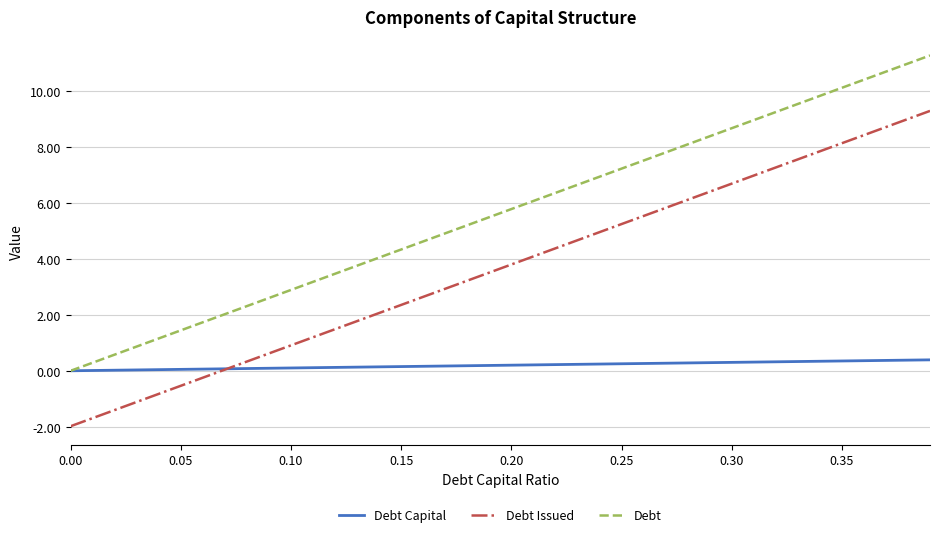

List the series in order of their overall mean, highest first.

Debt, Debt Issued, Debt Capital